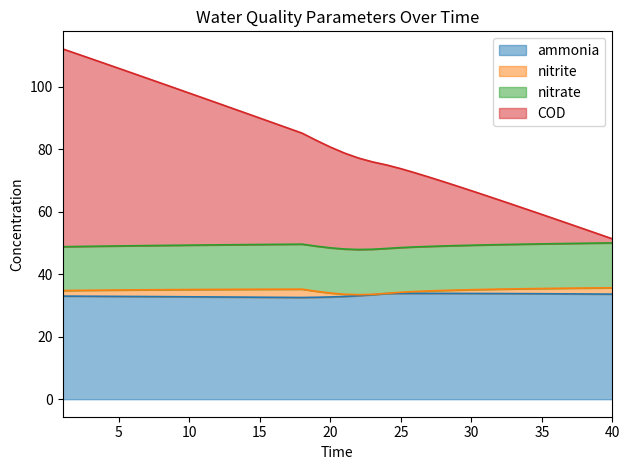

What is the value of the COD point at the 9th from the left?

99.6